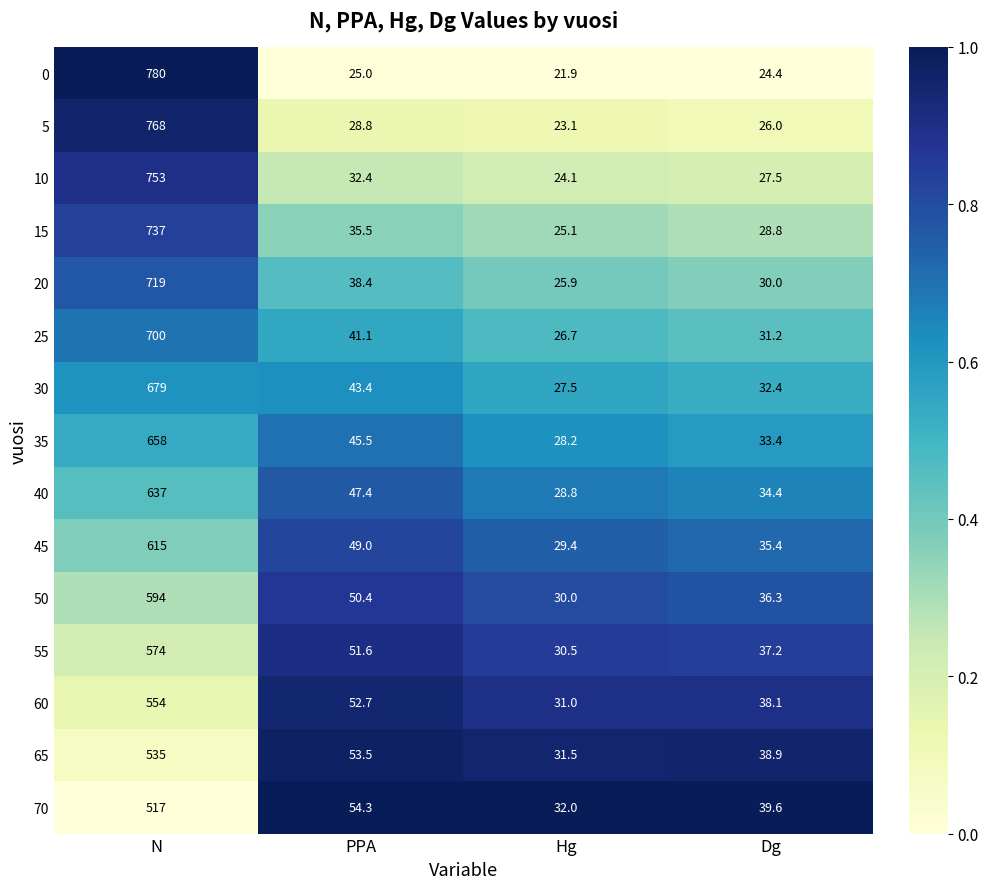

At Dg, list the series in order from largest to smallest.

70, 65, 60, 55, 50, 45, 40, 35, 30, 25, 20, 15, 10, 5, 0